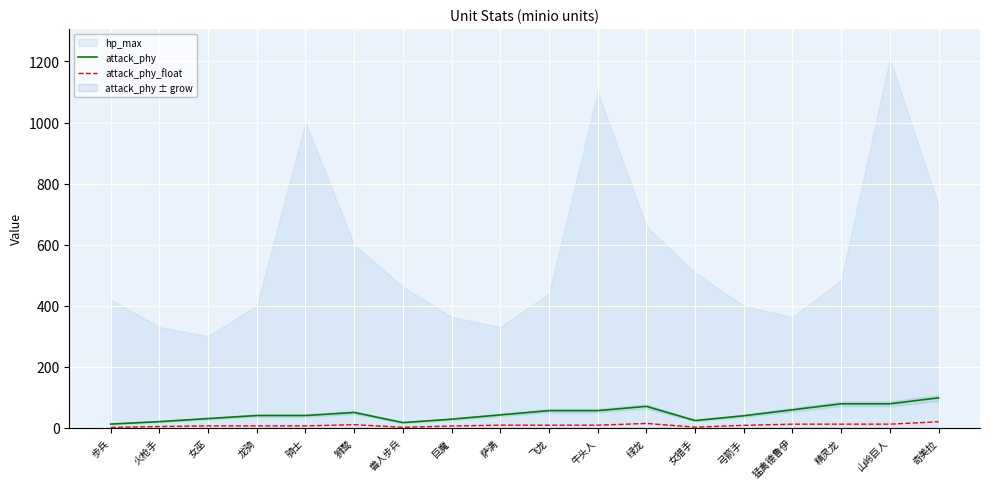

True or false: attack_phy and attack_phy_float cross at least once.

False